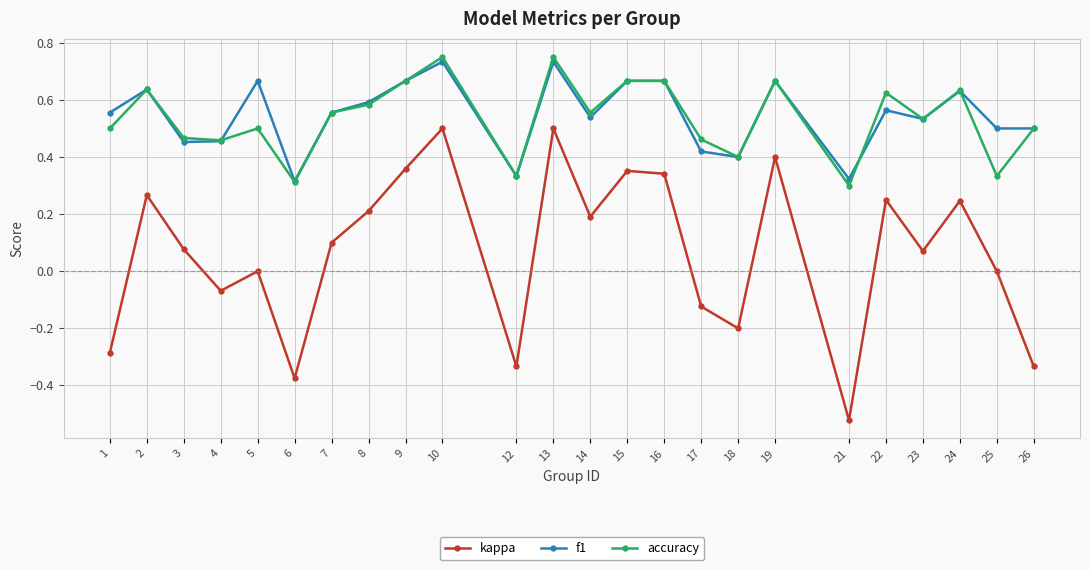

The value of kappa at 5 is 0.0. True or false?

True